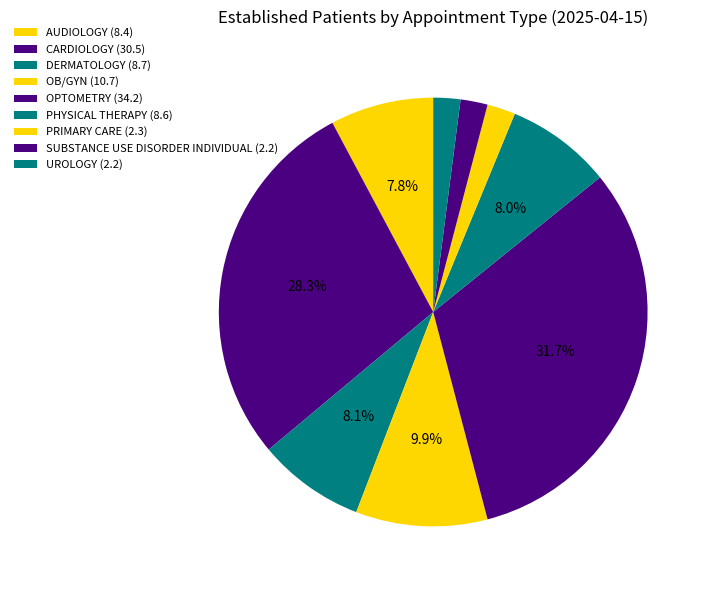

Count the number of slices in the pie.

9